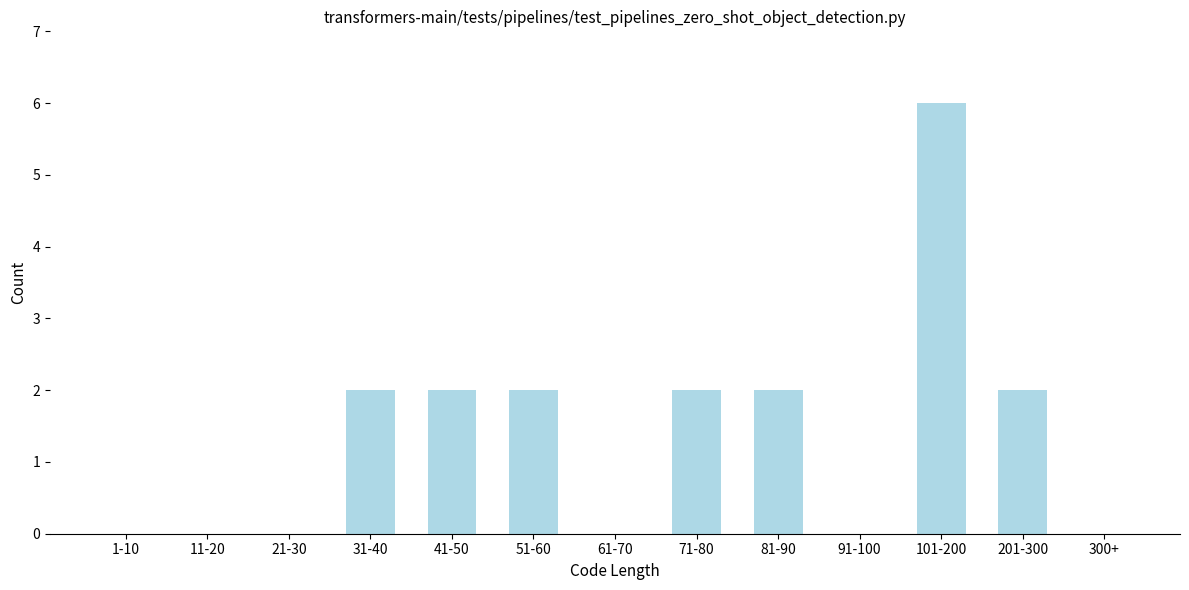

Reading left to right, extract all data points from this chart.

1-10=0	11-20=0	21-30=0	31-40=2	41-50=2	51-60=2	61-70=0	71-80=2	81-90=2	91-100=0	101-200=6	201-300=2	300+=0